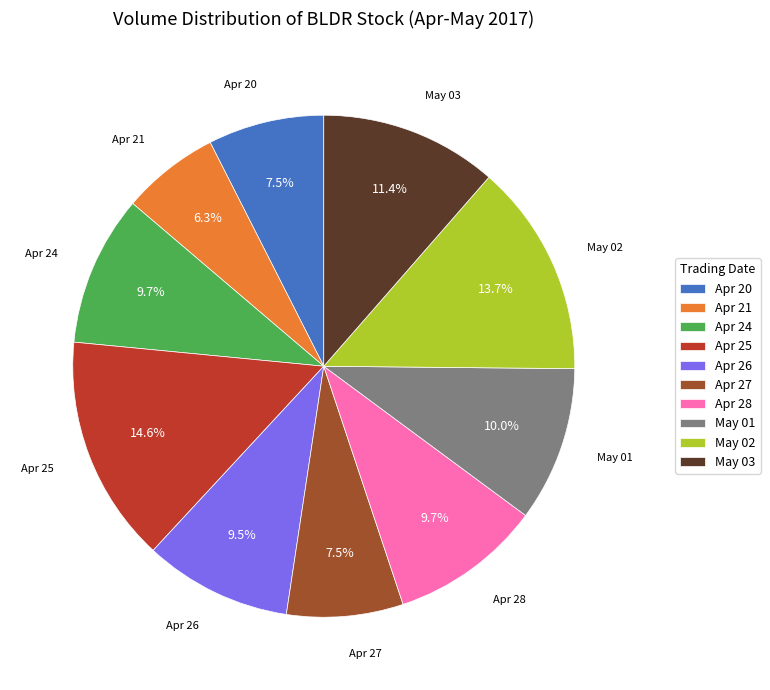

Which has a higher value, Apr 21 or Apr 25?

Apr 25